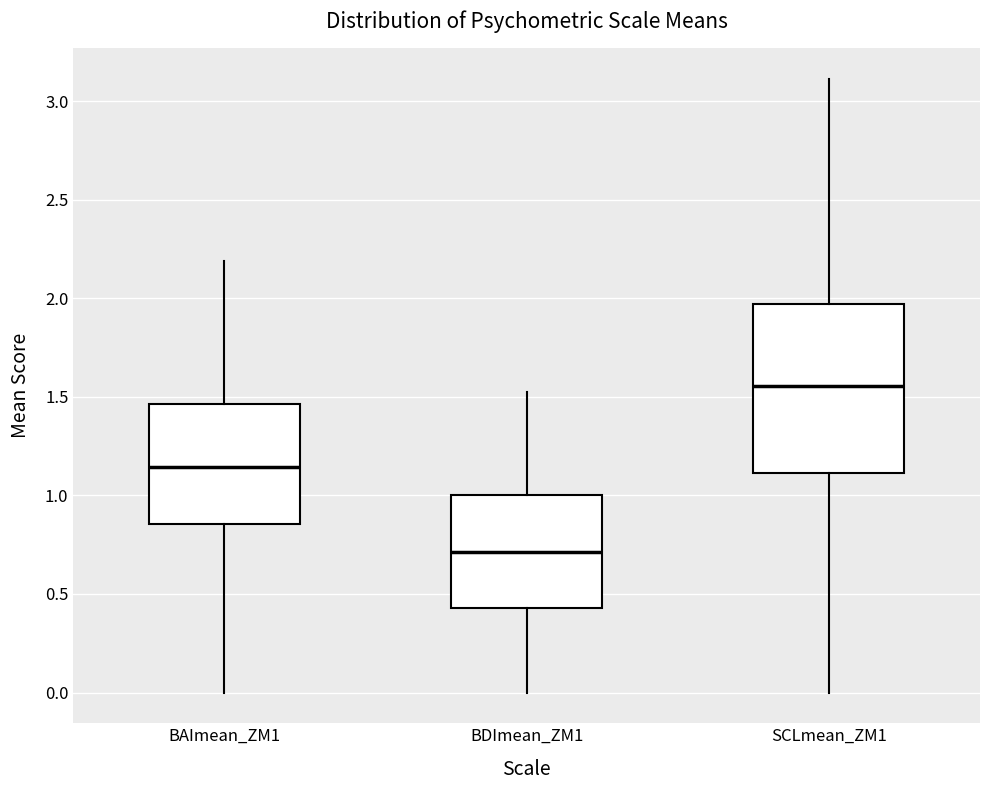

Which box is the tallest, from its lower edge to its upper edge?

SCLmean_ZM1